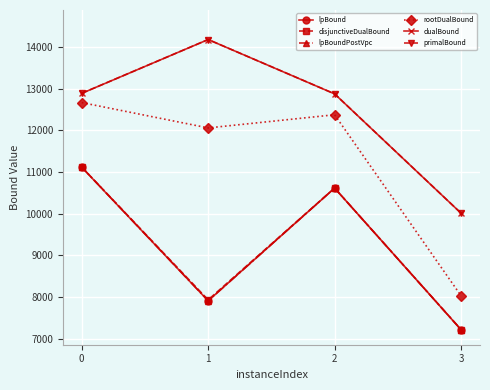

What are all the series names shown in the legend?

lpBound, disjunctiveDualBound, lpBoundPostVpc, rootDualBound, dualBound, primalBound